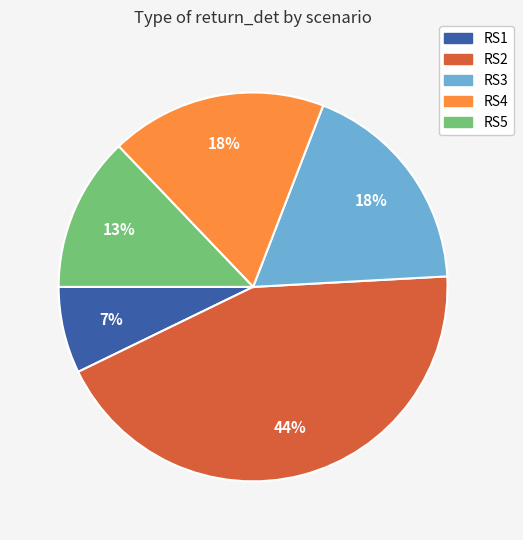

To the nearest percent, what is the average slice percentage?

20%